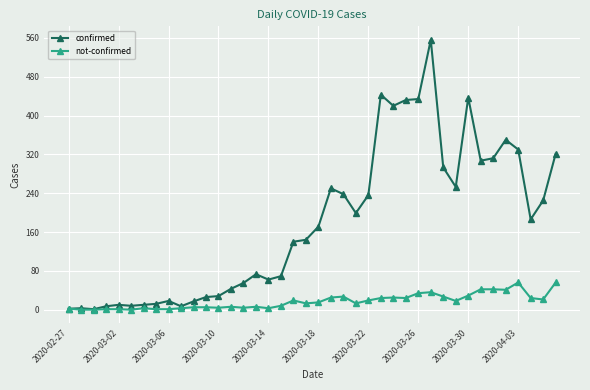

Count the number of data series in this chart.

2